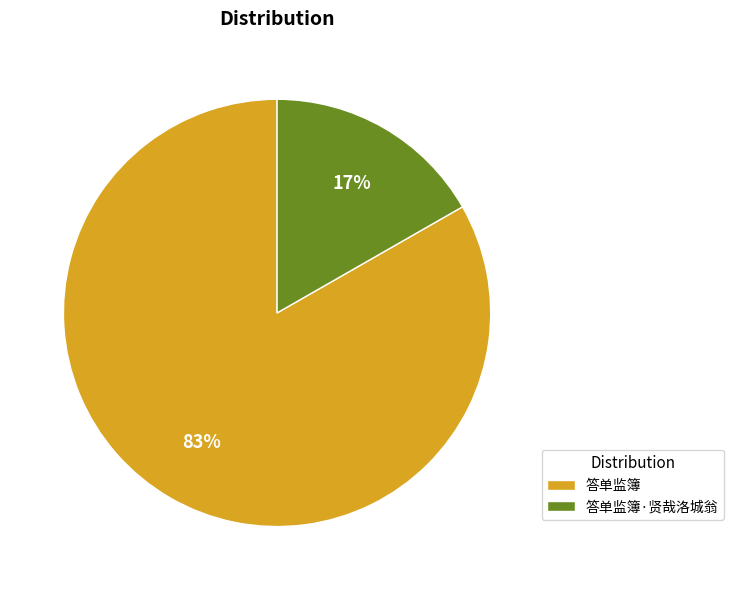

What is the majority slice?

答单监簿